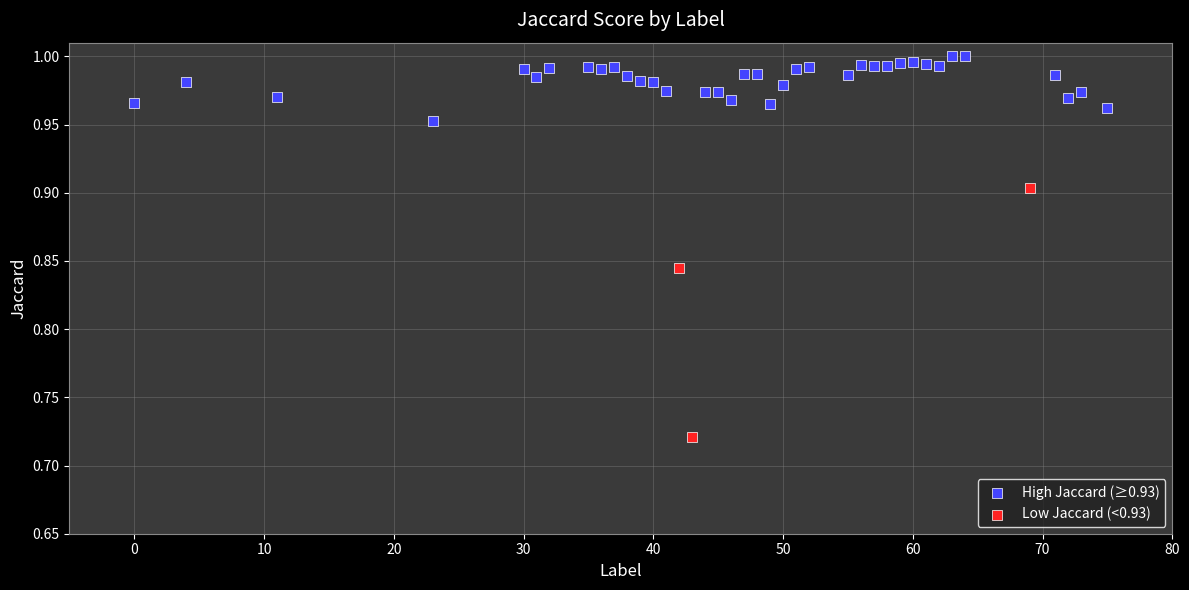

Which series reaches the maximum Y coordinate?

High Jaccard (≥0.93)